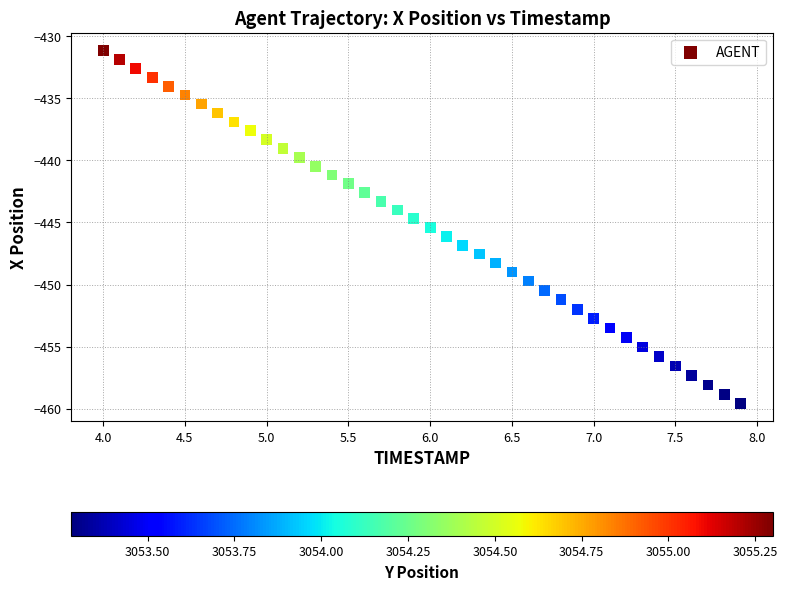

What is the range of Y values (max minus min)?

28.4